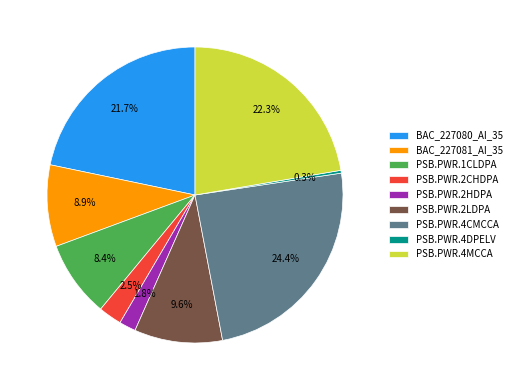

What percentage is the PSB.PWR.1CLDPA slice, to the nearest percent?

8%